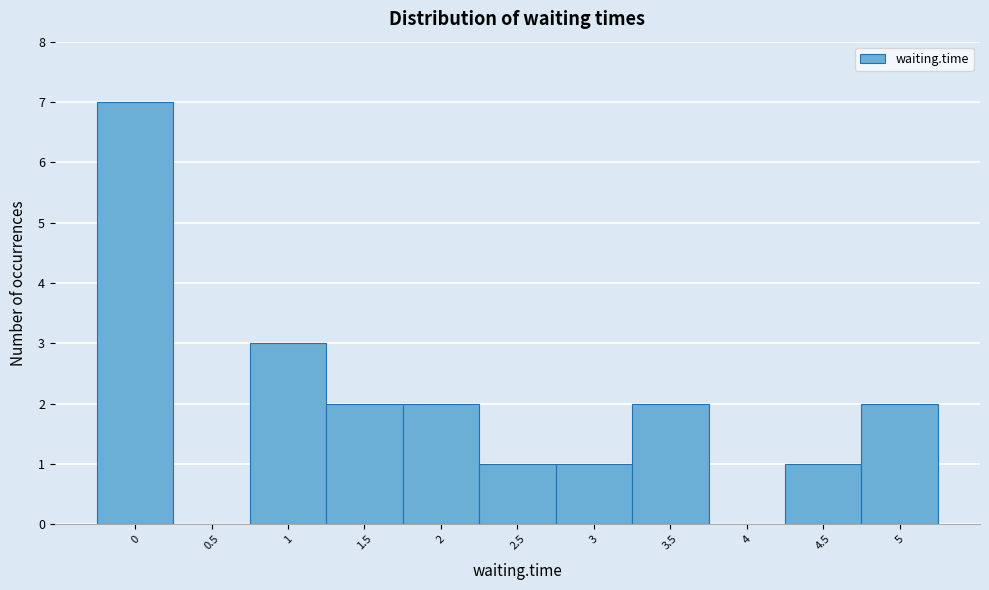

What is the height of the bar covering -0.25 to 0.25 on the x-axis? The values are not printed on the chart, so give them approximately, as read against the axis.

7